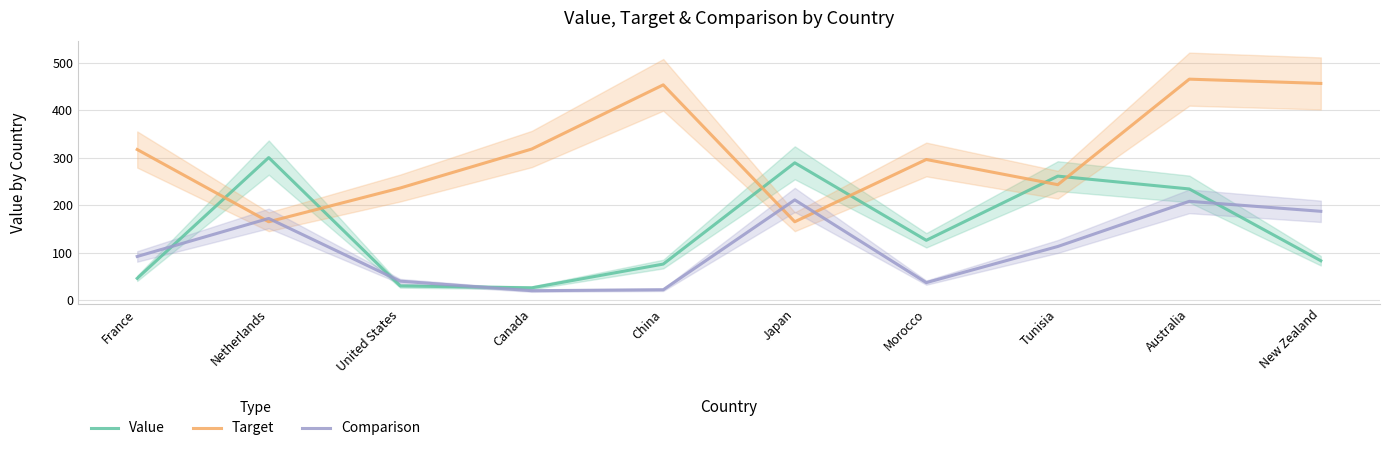

At which label does Comparison first exceed 113?

Netherlands